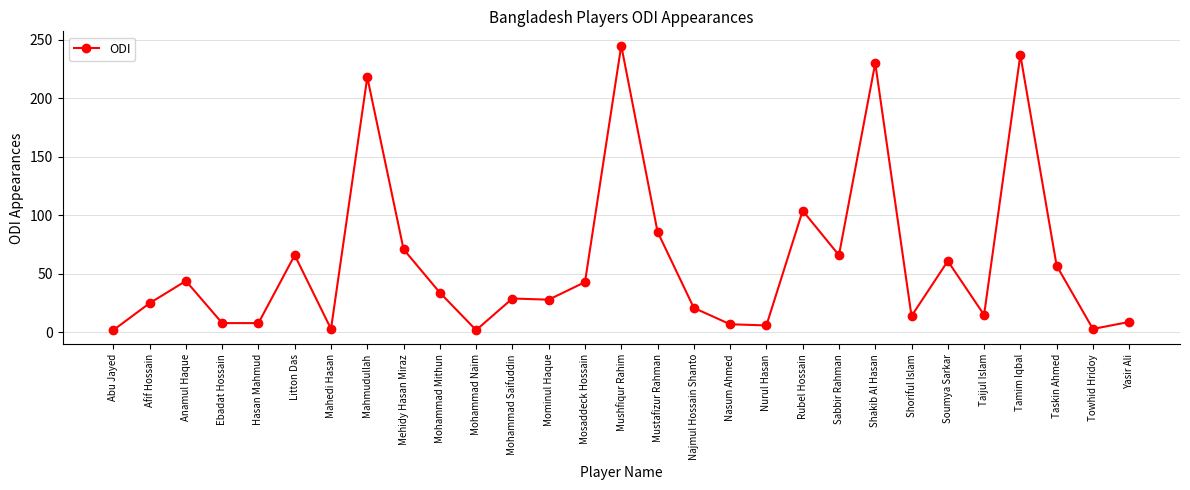

True or false: there are more than 2 points higher than both neighbors.

True